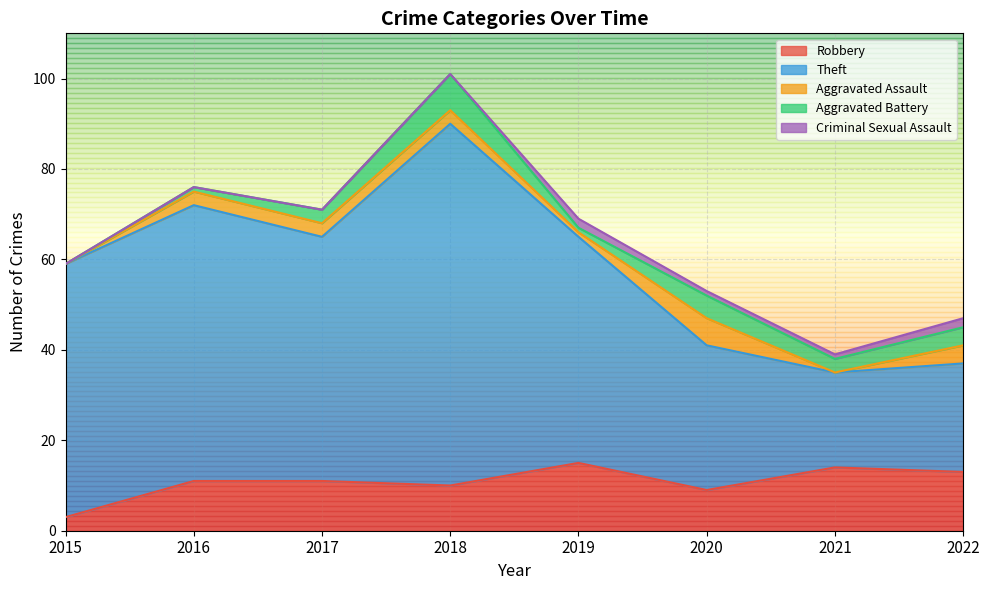

What are all the series names shown in the legend?

Robbery, Theft, Aggravated Assault, Aggravated Battery, Criminal Sexual Assault